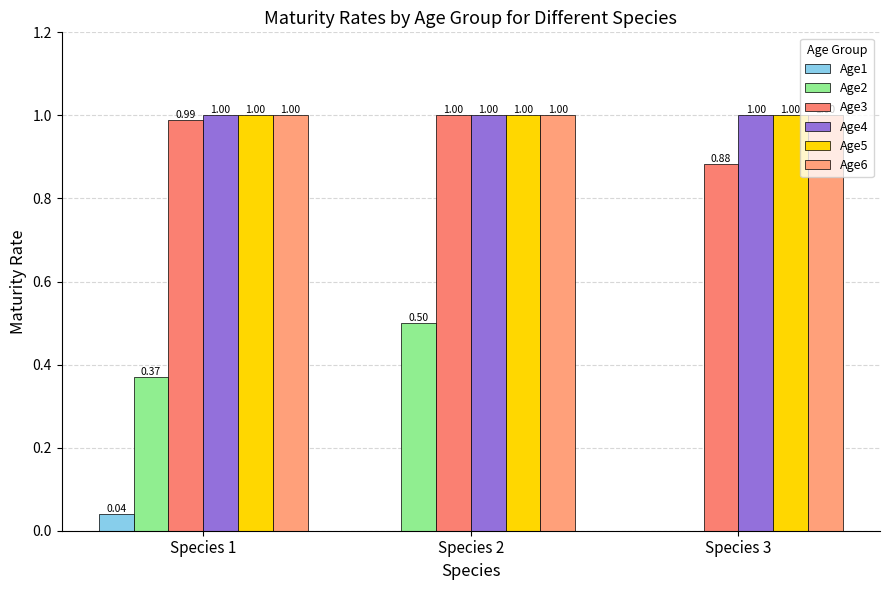

Rank the series by their maximum value, from lowest to highest.

Age1, Age2, Age3, Age4, Age5, Age6